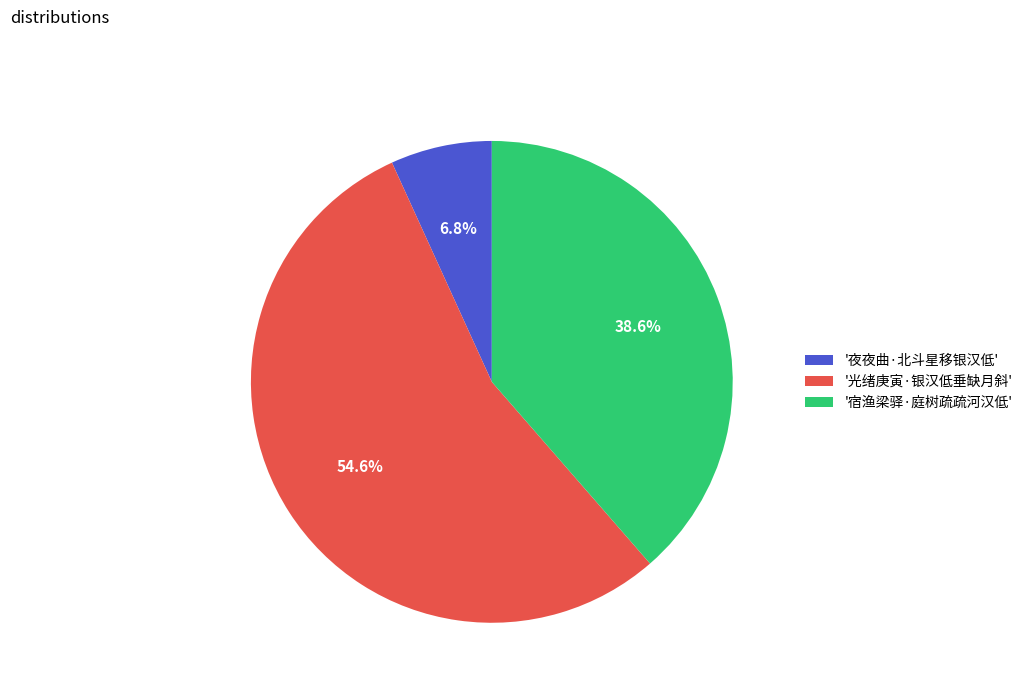

To the nearest percent, what is the average slice percentage?

33%